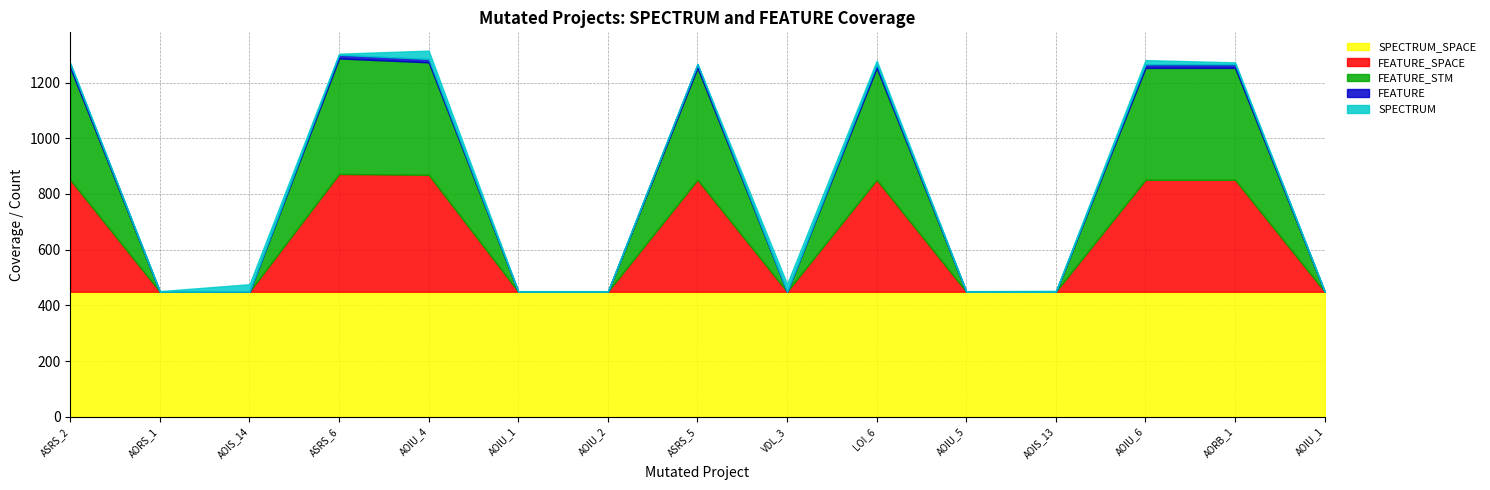

Does the chart display data point markers on the line(s)?

No